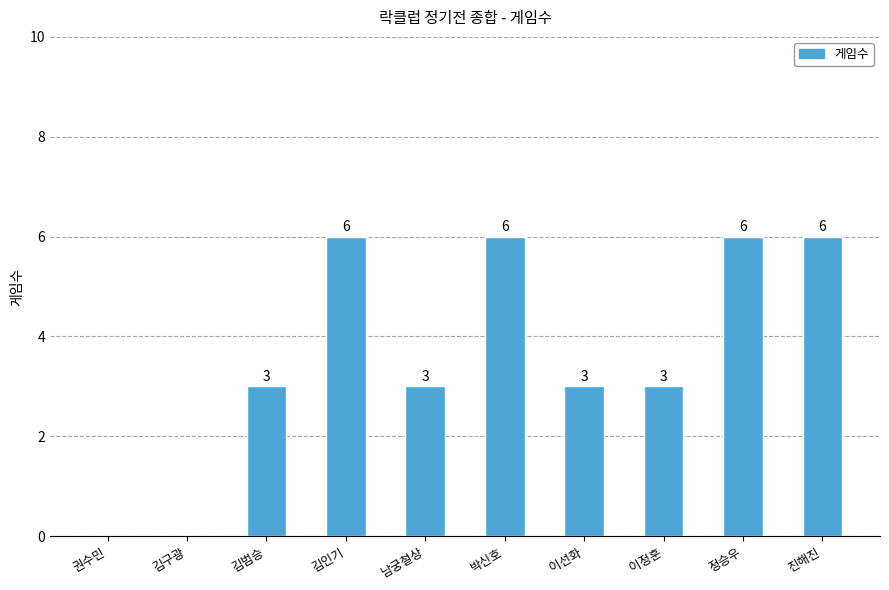

Reading left to right, what are all the values shown in this chart?

권수민=0	김구광=0	김범승=3	김인기=6	남궁철상=3	박신호=6	이선화=3	이정훈=3	정승우=6	진해진=6